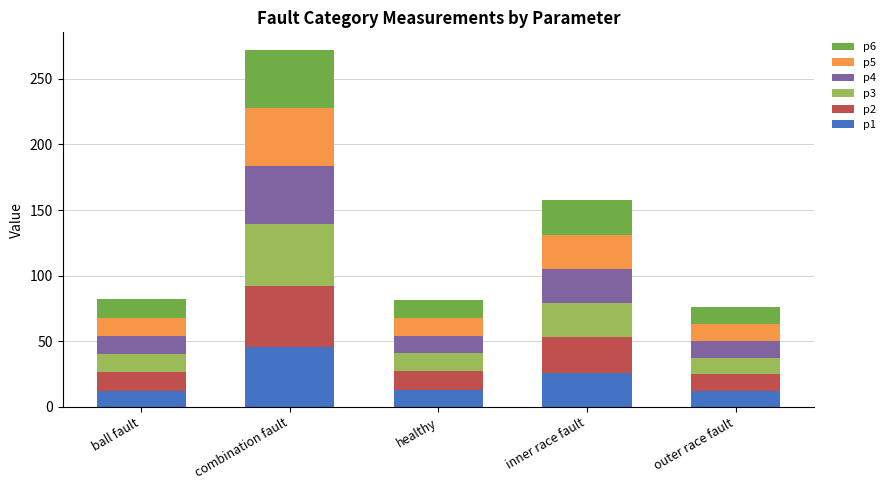

What is the highest value of the p1 series?

45.5